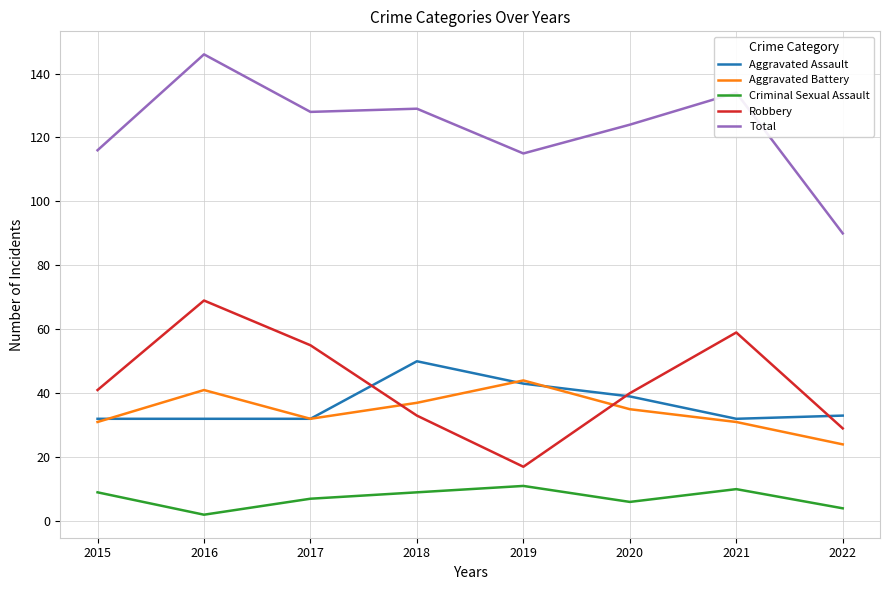

What is the difference between the Criminal Sexual Assault values at 2019 and 2018?

2